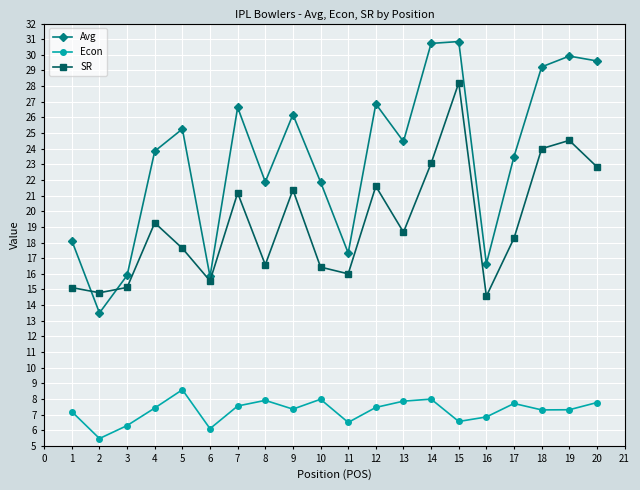

What is the value of the SR point at the 20th from the left?

22.8